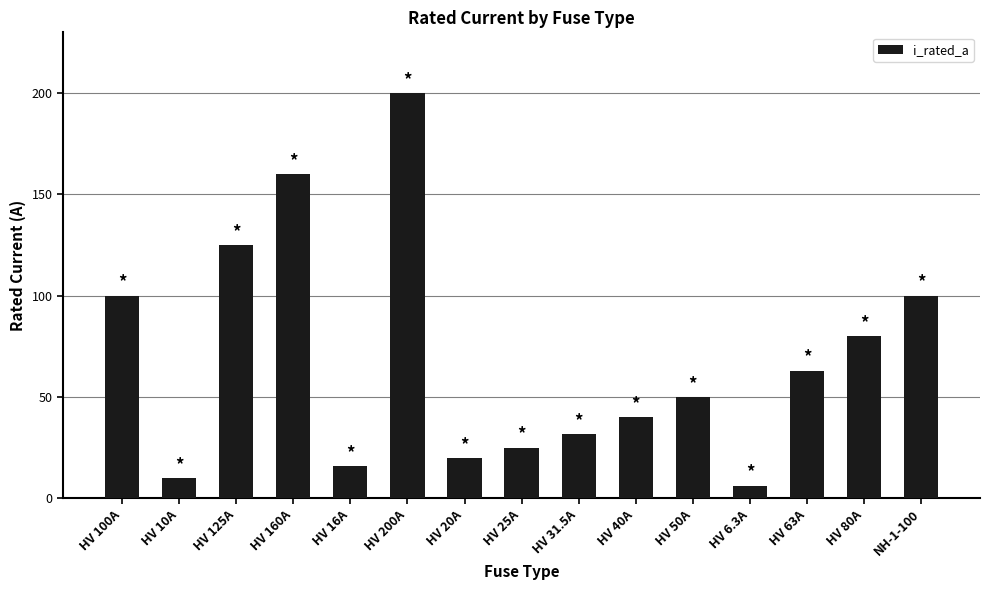

What position from the left is HV 200A?

6